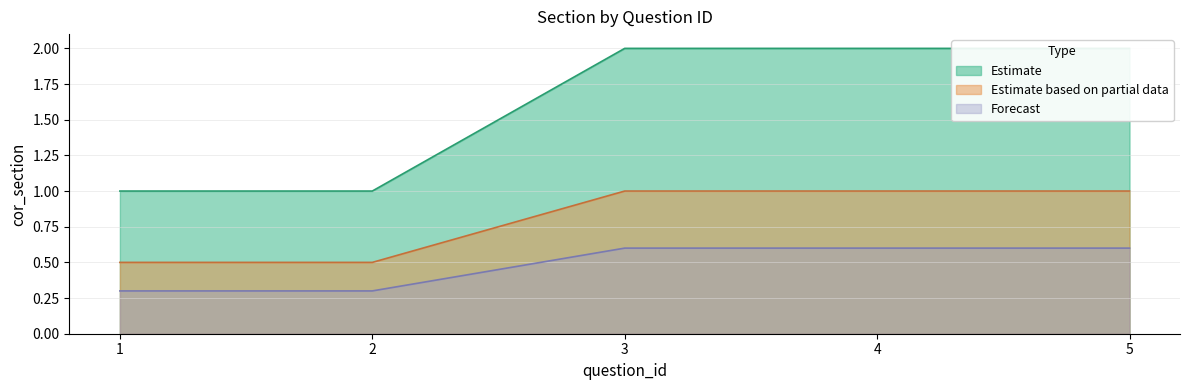

What is the difference between the maximum and minimum values in the Forecast series?

0.3